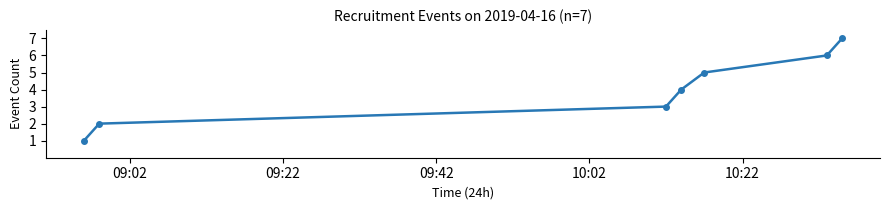

Reading left to right, extract all data points from this chart.

1	2	3	4	5	6	7